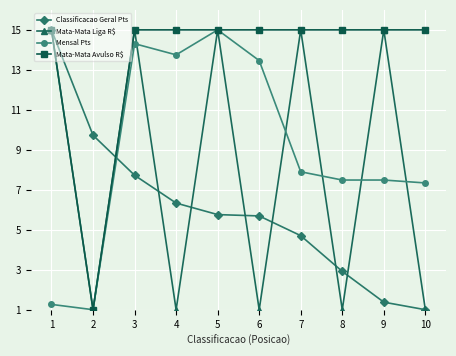

How many times do Classificacao Geral Pts and Mensal Pts cross each other?

1